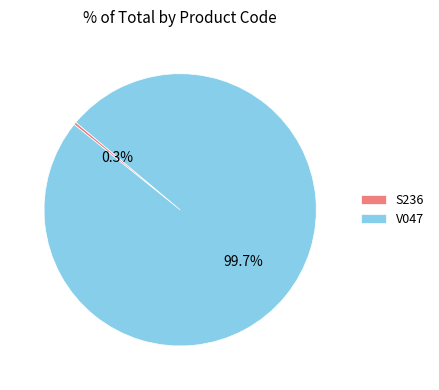

Approximately how many times larger is the value at V047 compared to S236?

300.0